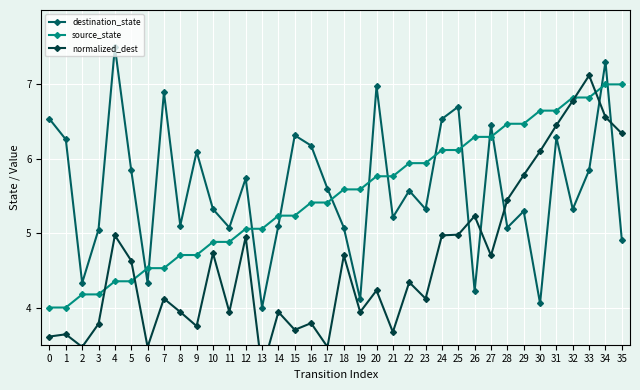

Which series has the largest total across all categories?

destination_state